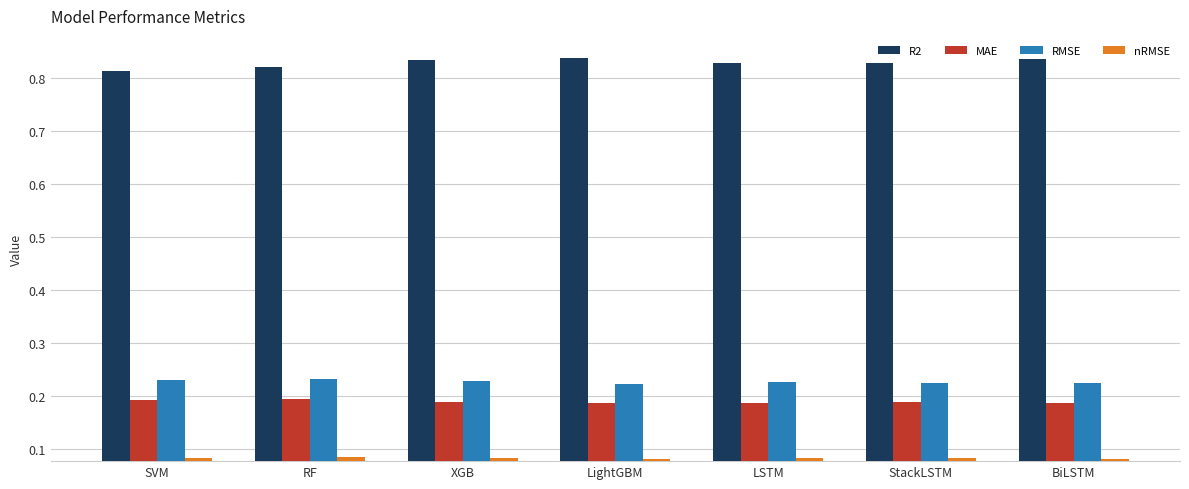

How many series are shown in this chart?

4